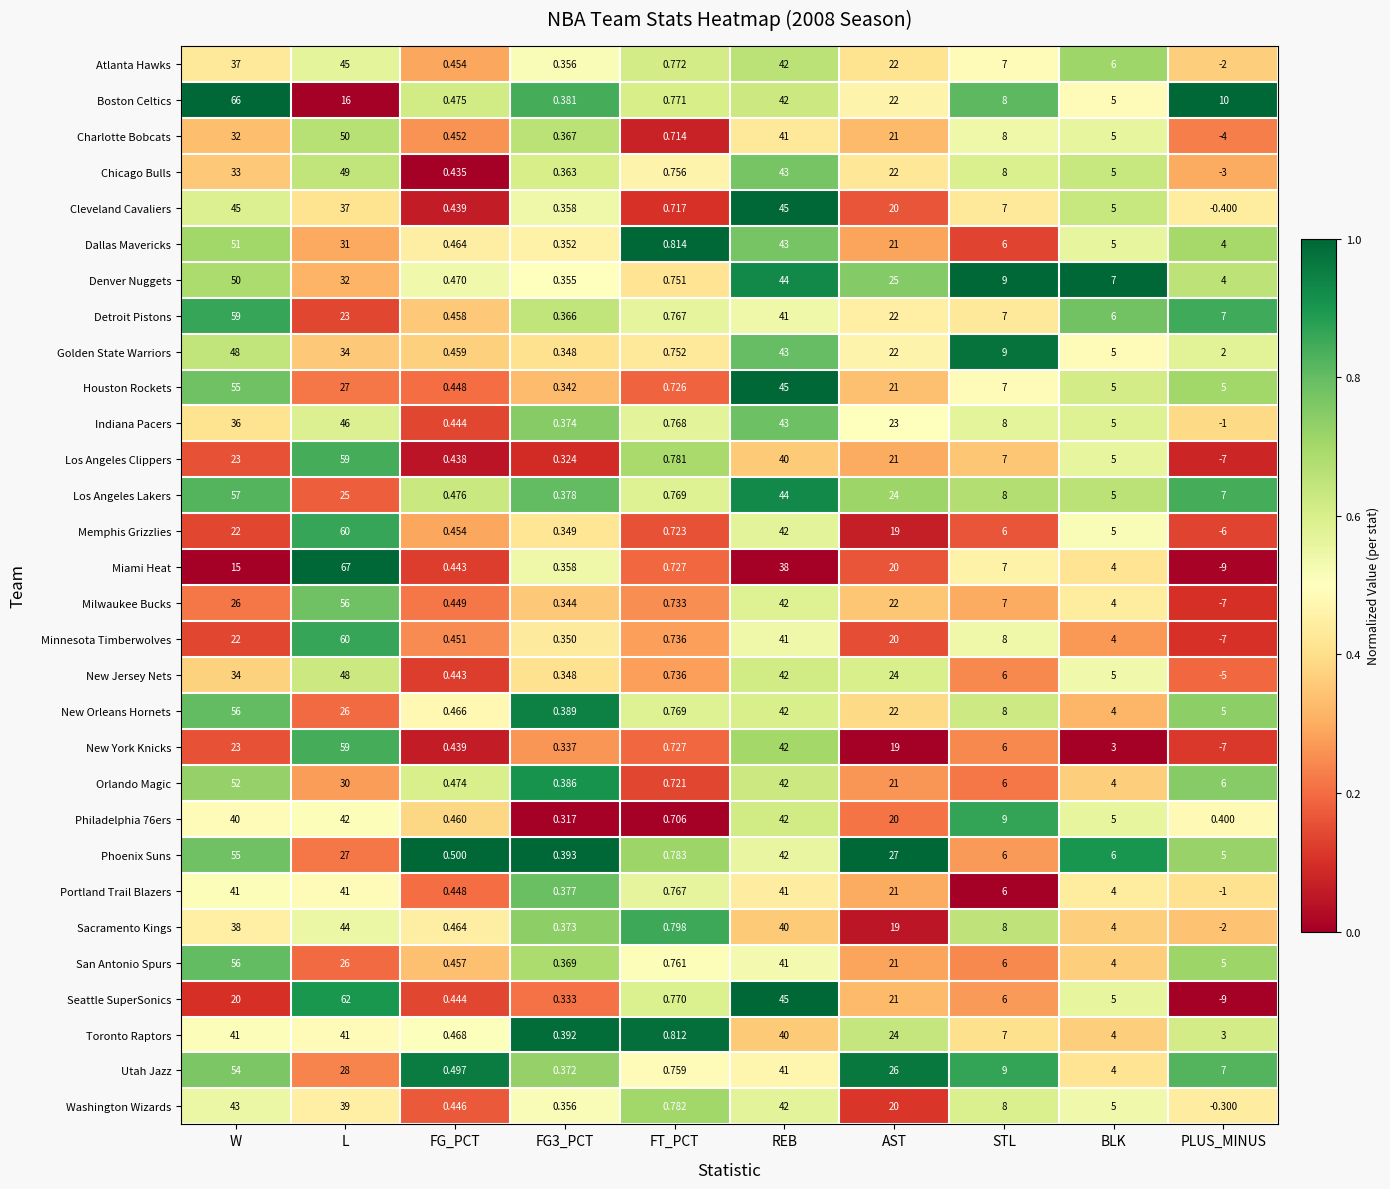

Is the value of Dallas Mavericks at FG_PCT greater than the value of Los Angeles Clippers at FG3_PCT?

Yes